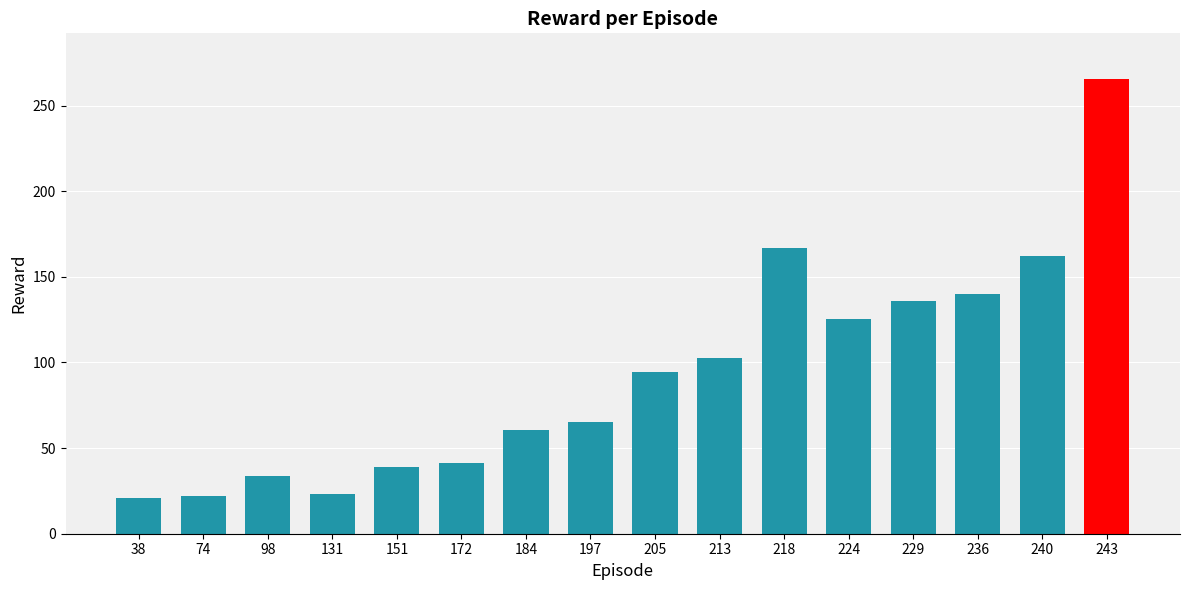

What is the difference between the second highest and minimum values?

145.9